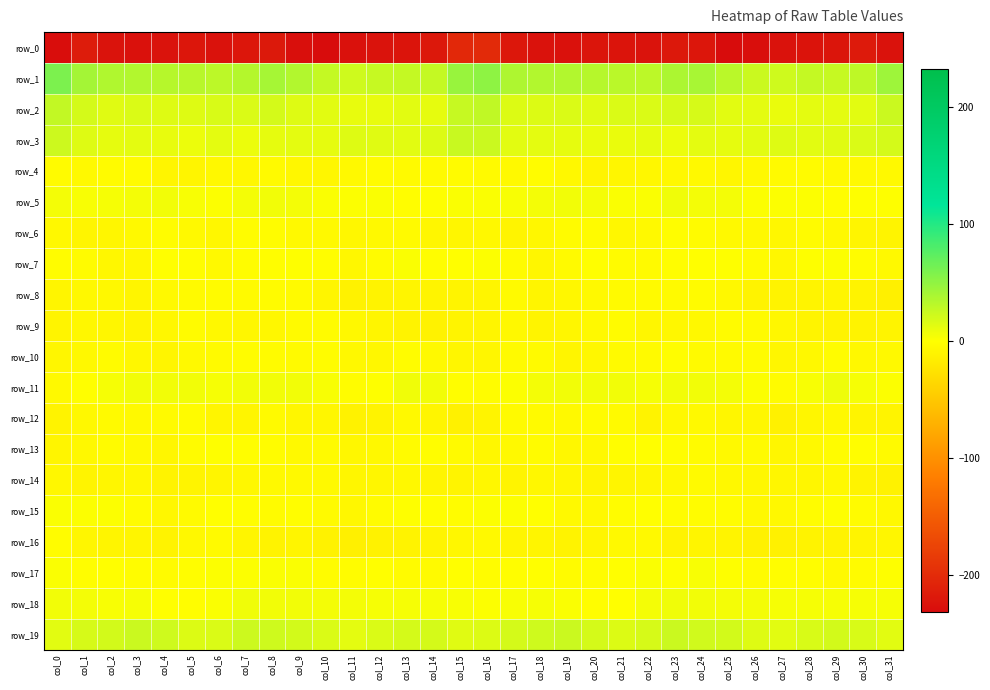

List the series in order of their peak value, highest first.

row_1, row_2, row_3, row_19, row_11, row_18, row_5, row_17, row_7, row_15, row_13, row_6, row_10, row_4, row_16, row_9, row_8, row_12, row_14, row_0